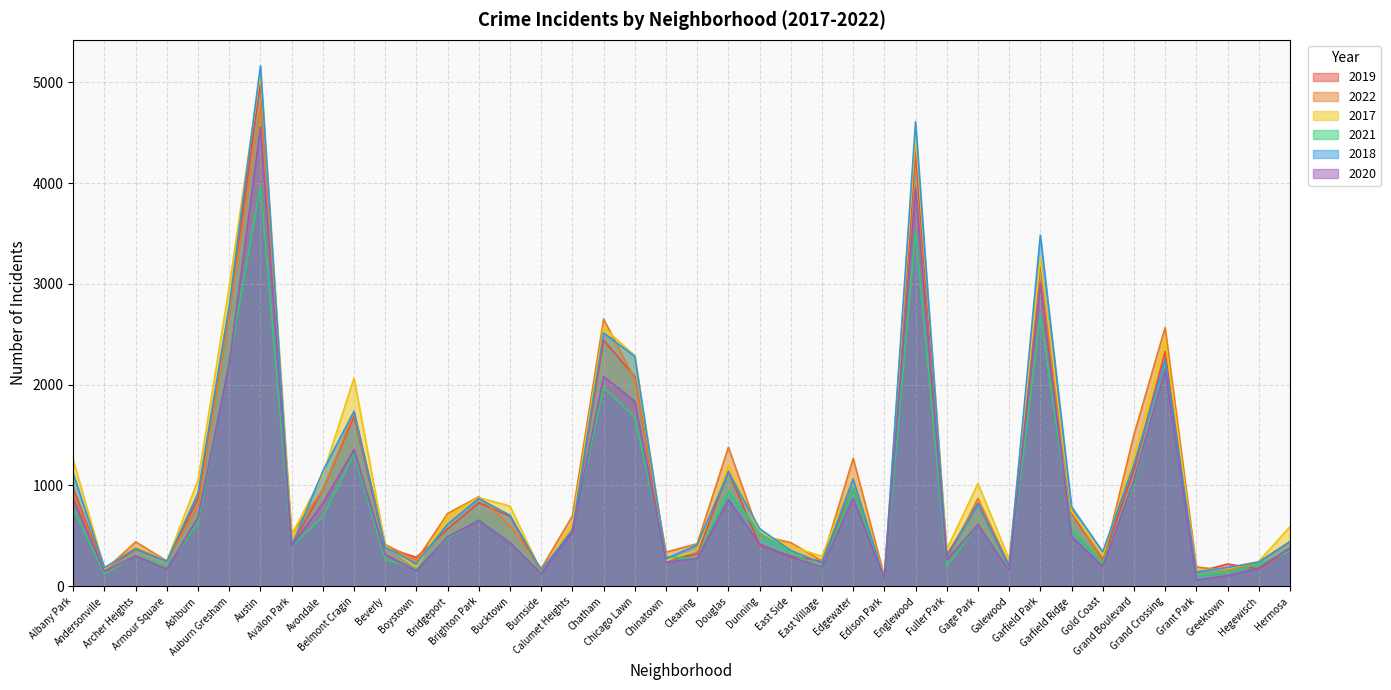

At which category is the sum across all series the highest?

Austin